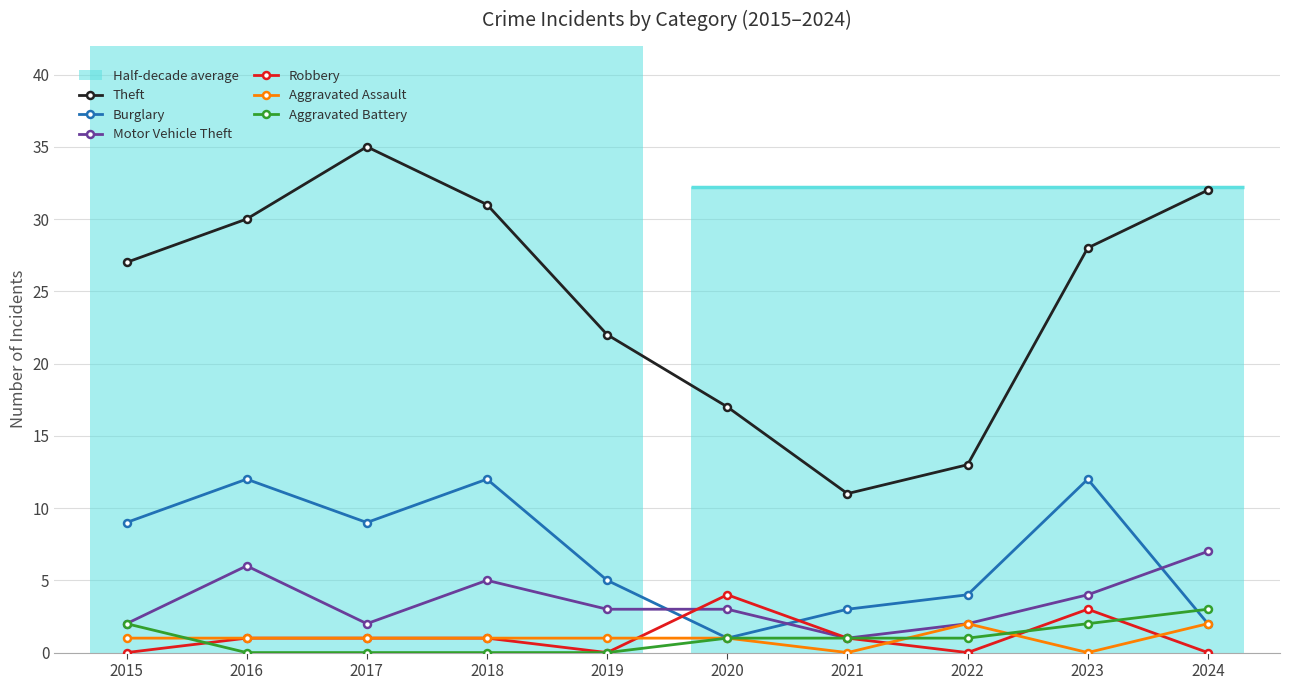

Which series has the largest total across all categories?

Theft